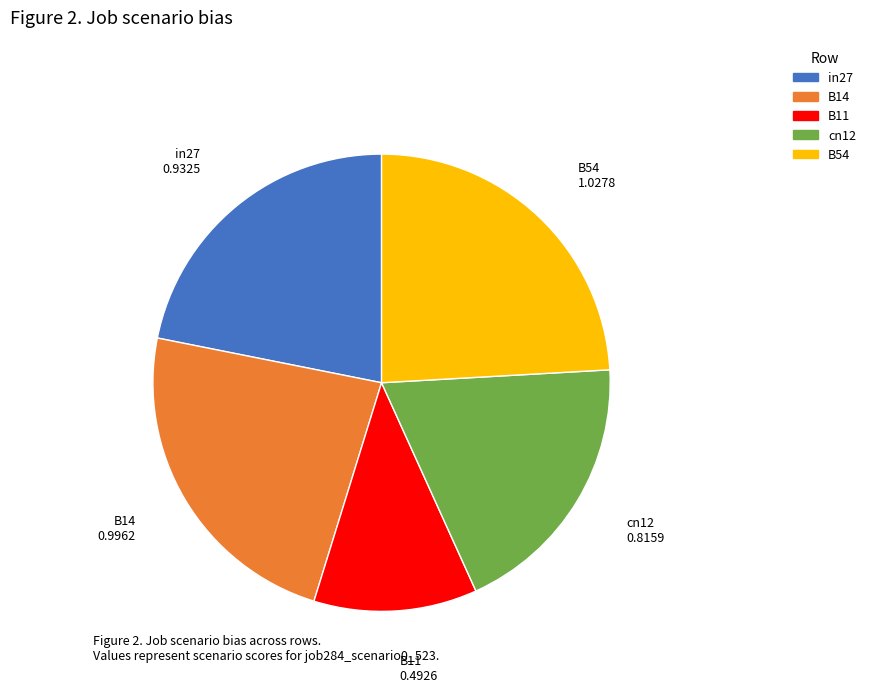

Do in27 and cn12 together represent more than half of the pie?

No